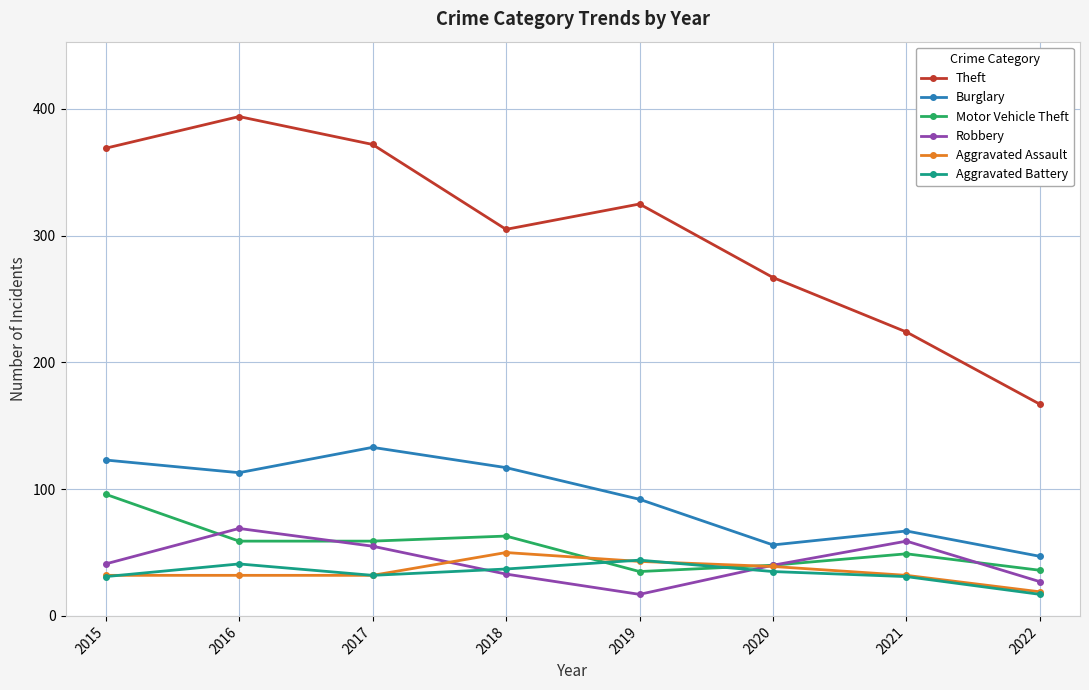

What is the total value across all series at 2019?

556